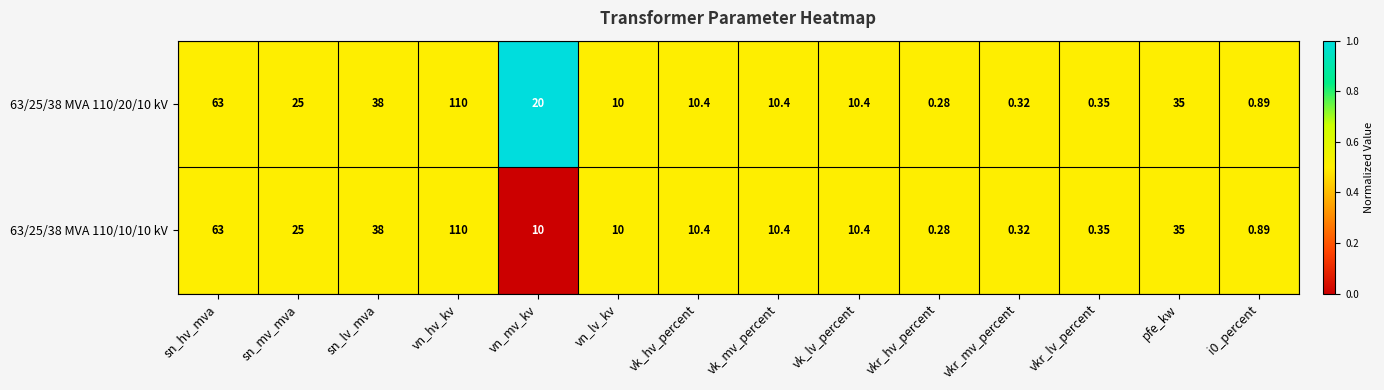

At which label is 63/25/38 MVA 110/10/10 kV closest to 55?

sn_hv_mva